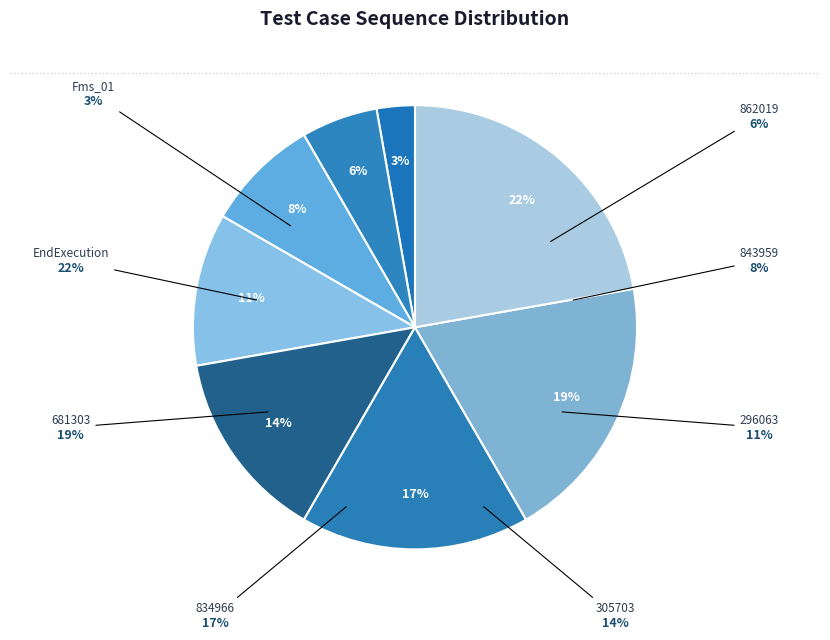

Approximately how many times larger is the value at 834966 compared to 296063?

1.5